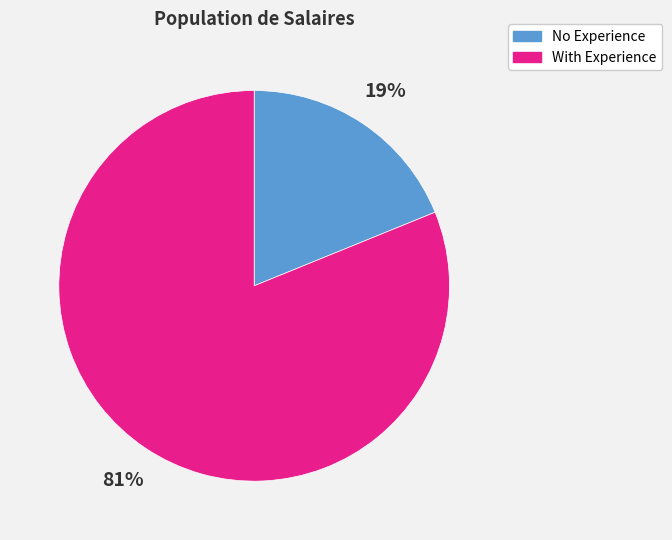

Is it true that With Experience is 81% of the pie?

True